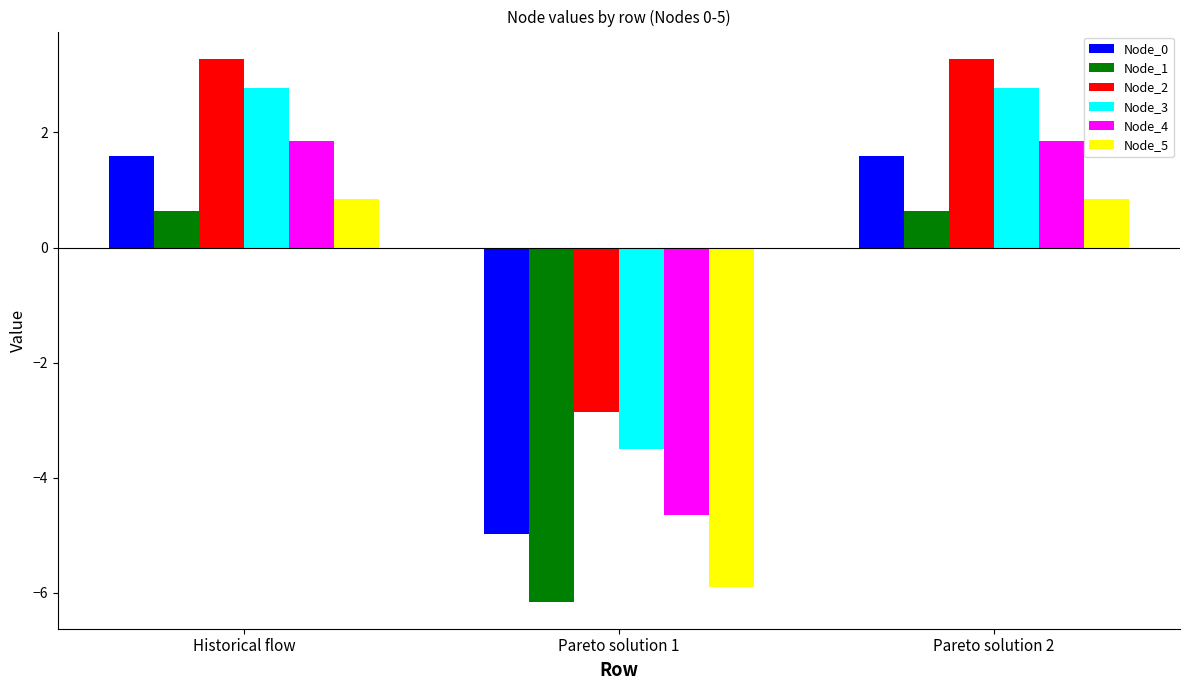

Is it true that Node_2 equals 3.3 at Pareto solution 2?

True